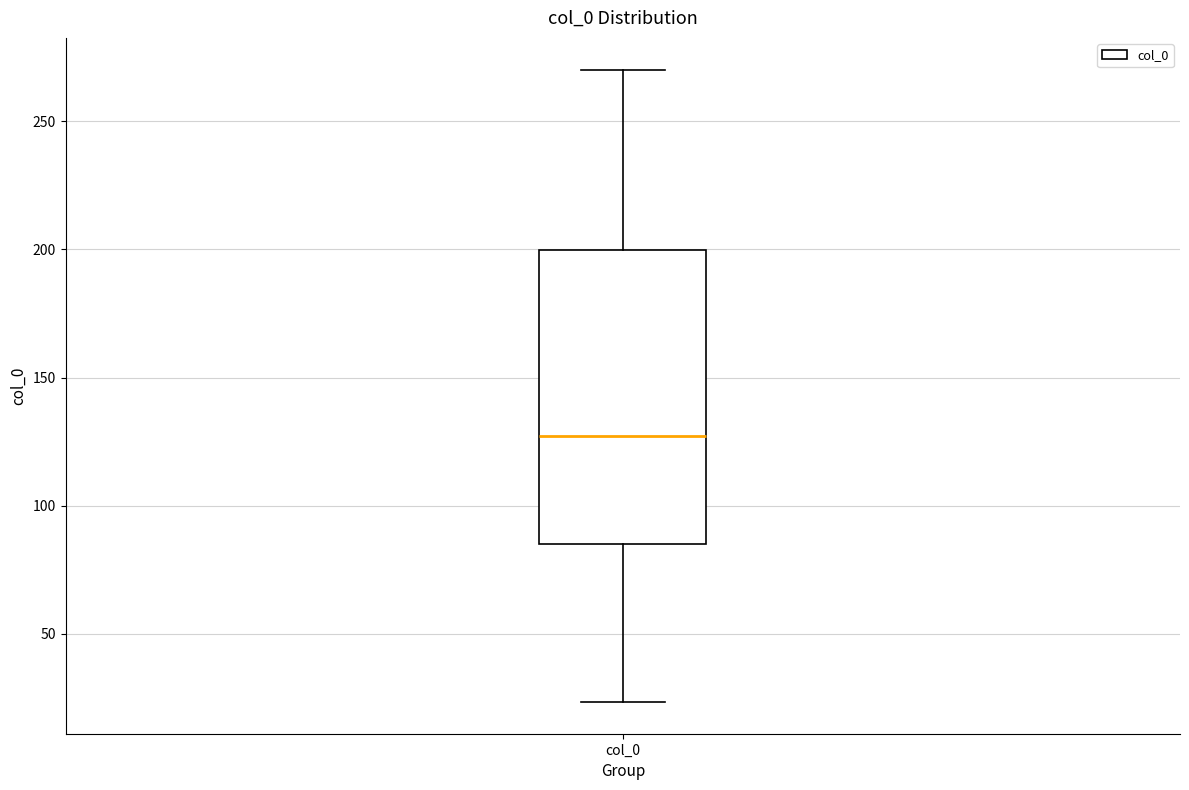

Read this box plot against the y-axis: the position of the median line, the range covered by the box, and the ends of both whiskers. The values are not printed on the chart, so give them approximately, as read against the axis.

median 125, box 85 to 200, whiskers 25 to 270